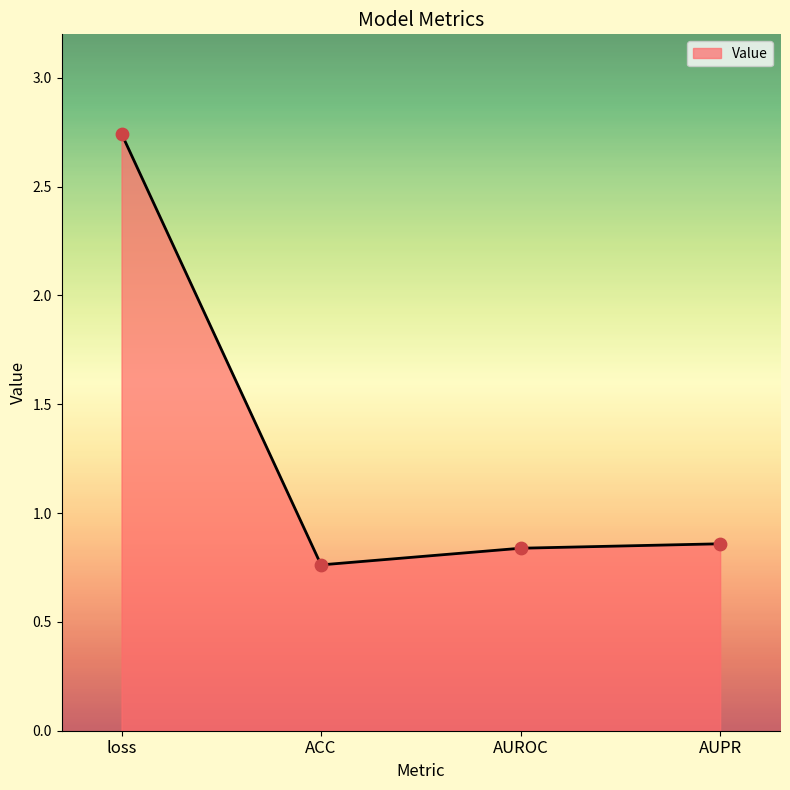

What is the change in value from loss to ACC?

-2.0